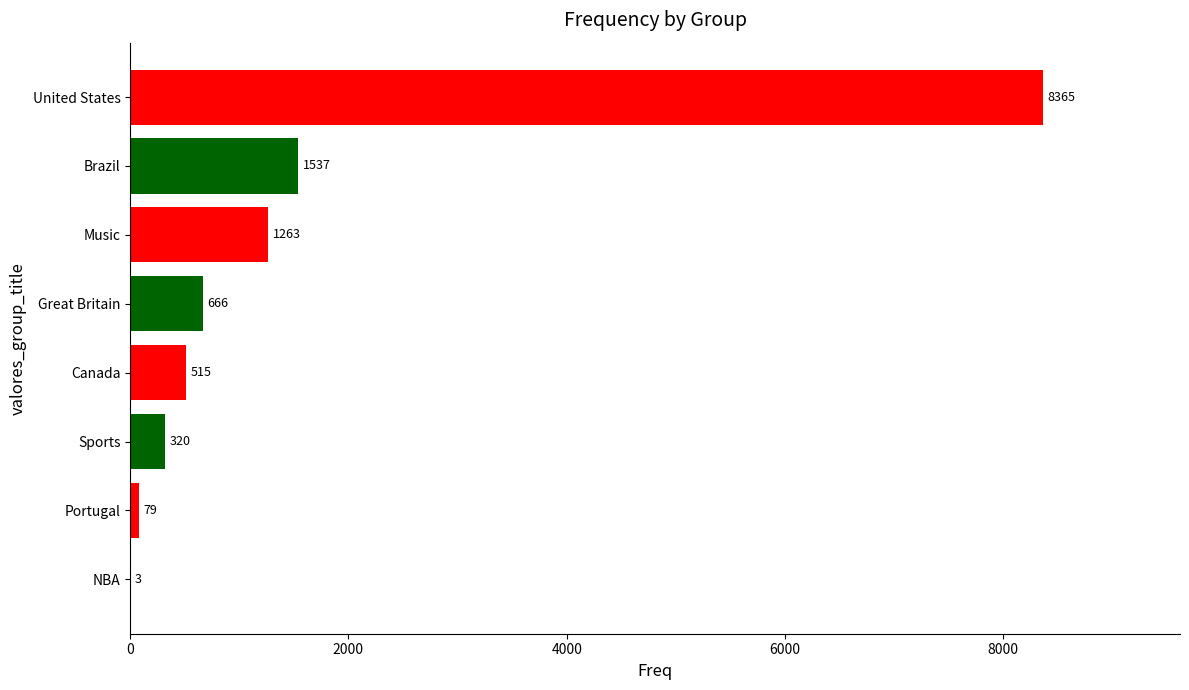

What is the ratio of the value at Brazil to the value at Great Britain?

2.3